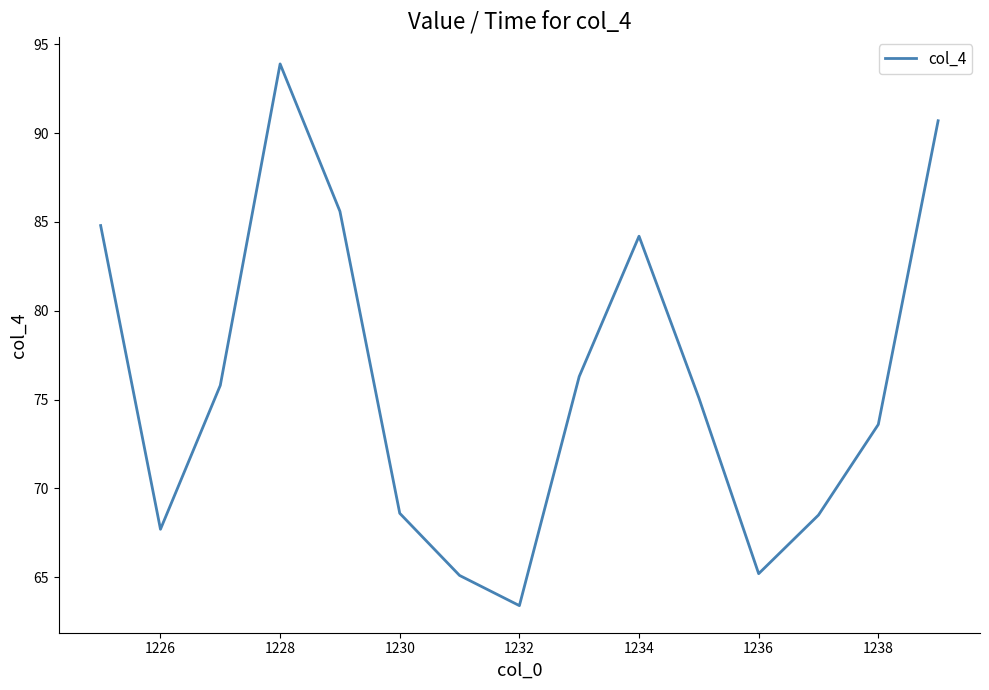

What is the greatest value displayed?

93.9